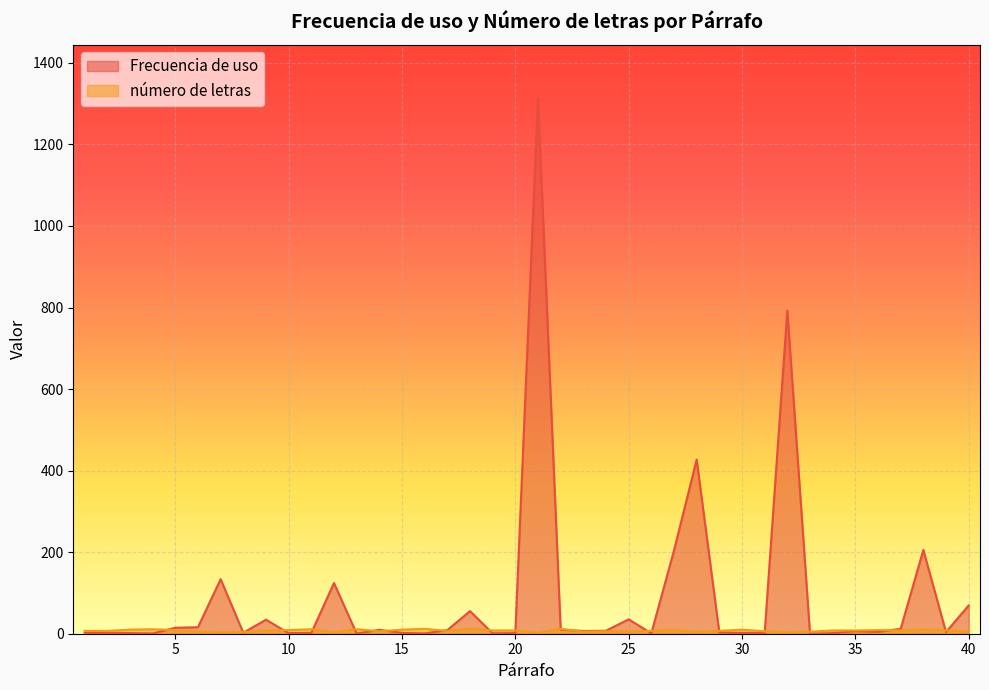

Where does the número de letras series first go above 8?

3